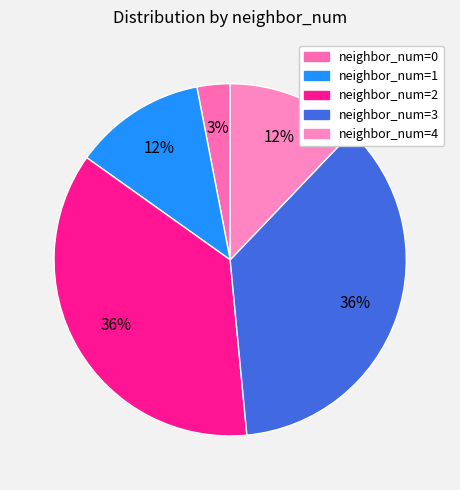

To the nearest percent, what is the average slice percentage?

20%